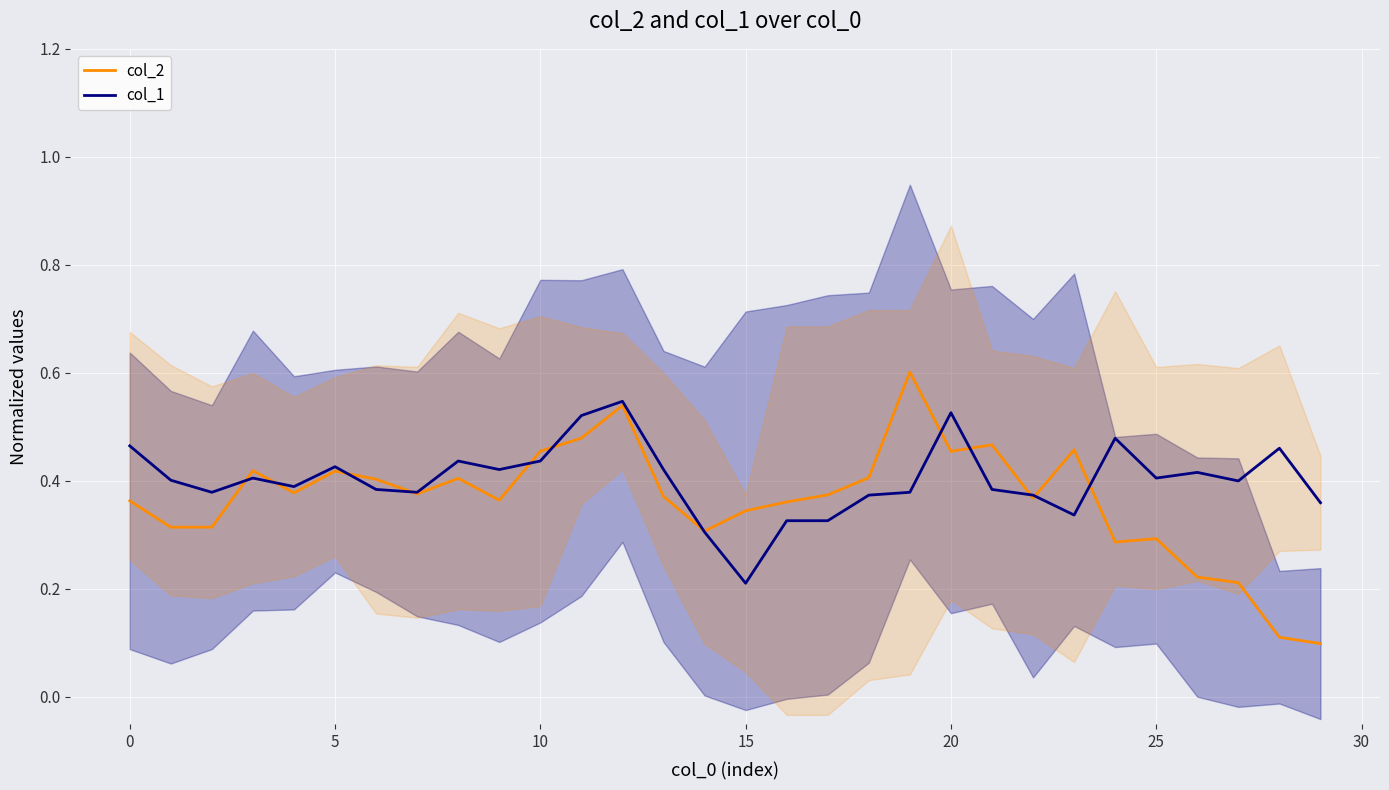

What is the value of the col_2 point at the 21st from the left?

0.4